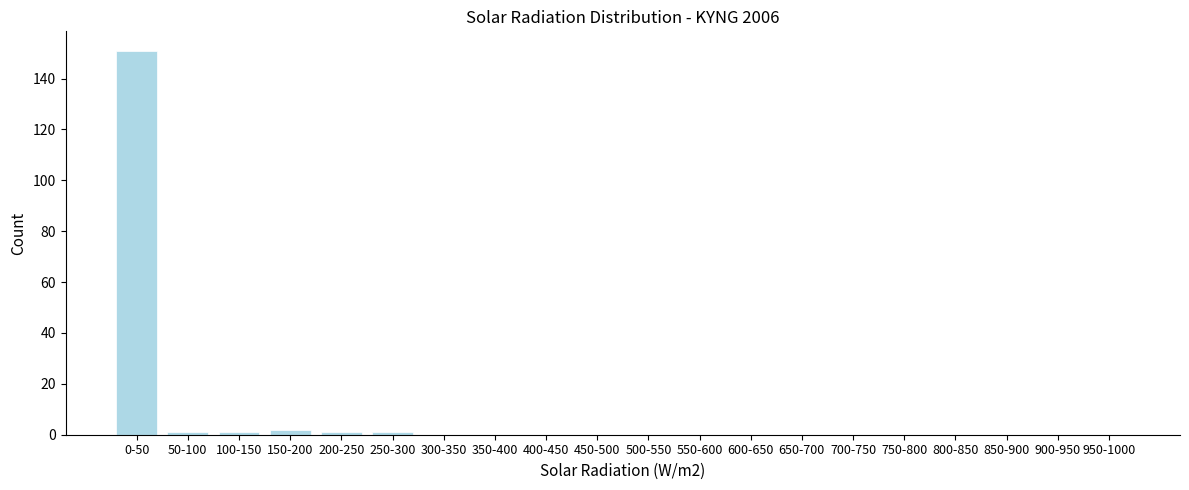

Reading left to right, list all the values displayed in this chart.

0-50=151	50-100=1	100-150=1	150-200=2	200-250=1	250-300=1	300-350=0	350-400=0	400-450=0	450-500=0	500-550=0	550-600=0	600-650=0	650-700=0	700-750=0	750-800=0	800-850=0	850-900=0	900-950=0	950-1000=0